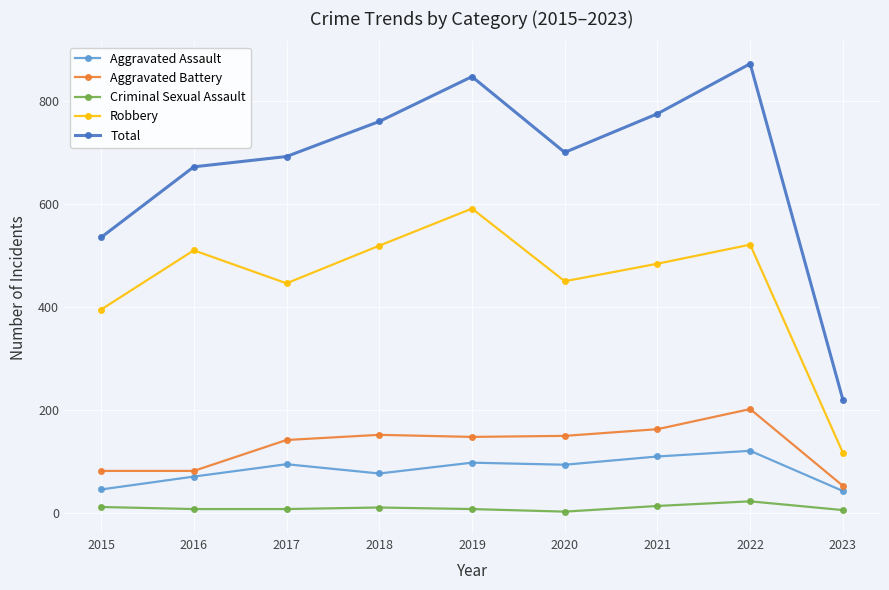

The Robbery series shows 533 at 2015. True or false?

False